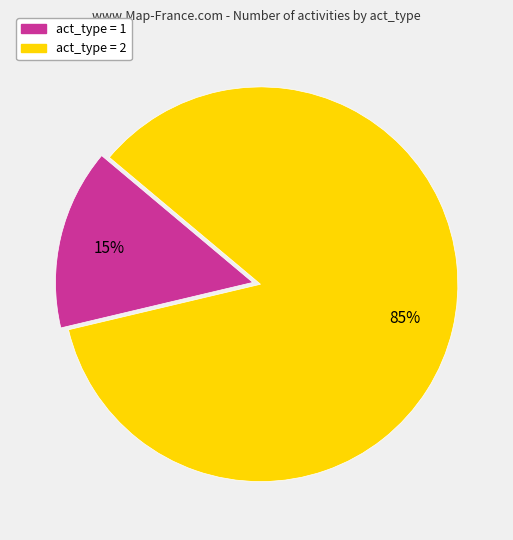

To the nearest percent, what is the average slice percentage?

50%